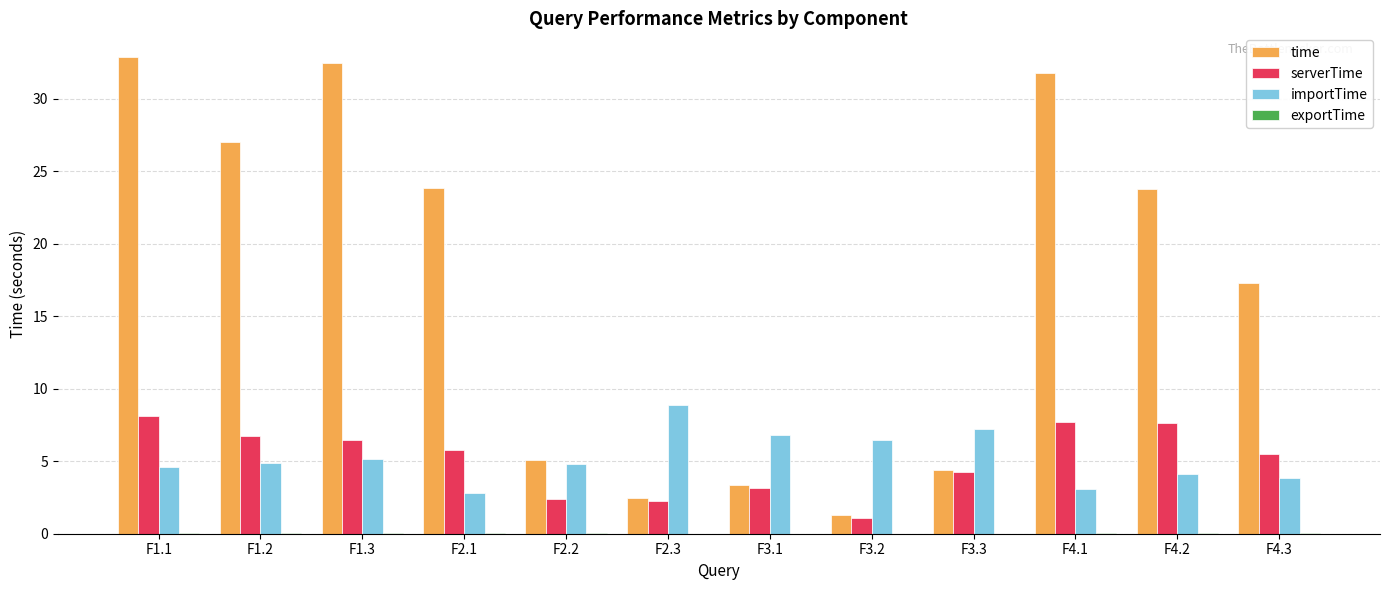

Which series changed the most between F1.1 and F4.2?

time